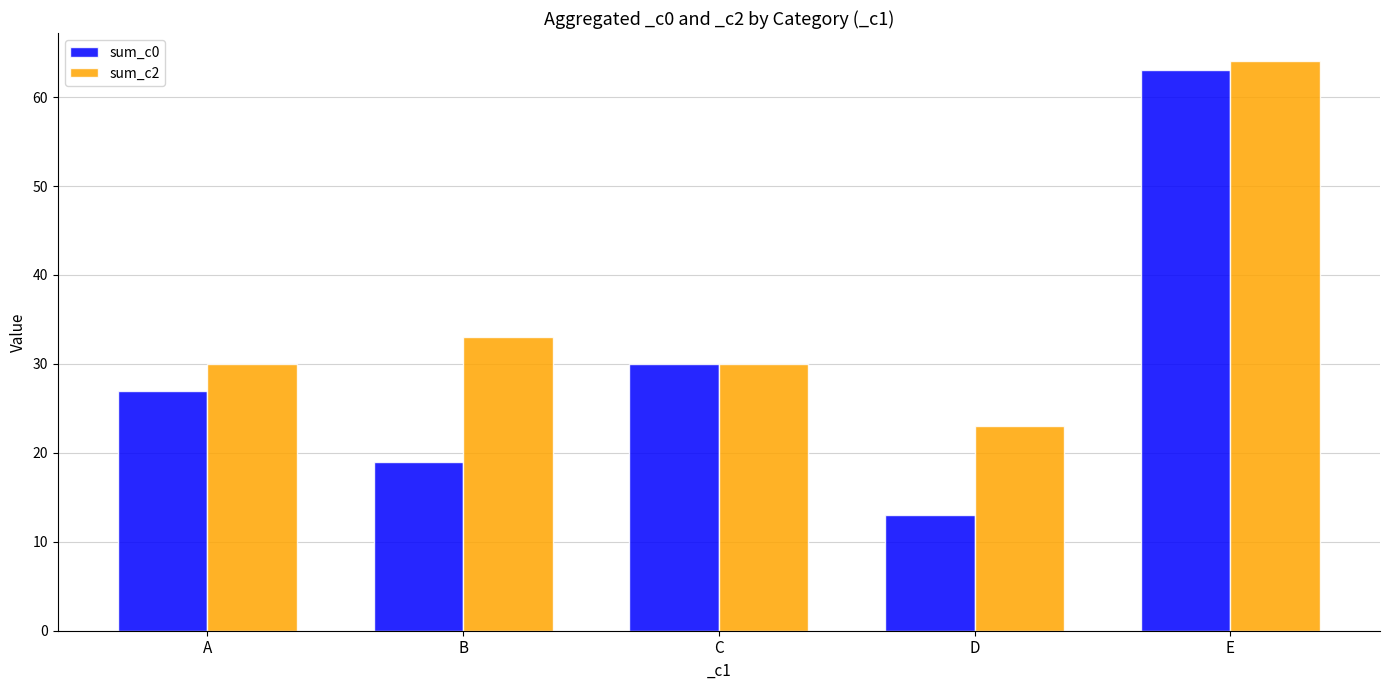

What is the difference between the second highest and second lowest values in the sum_c2 series?

3